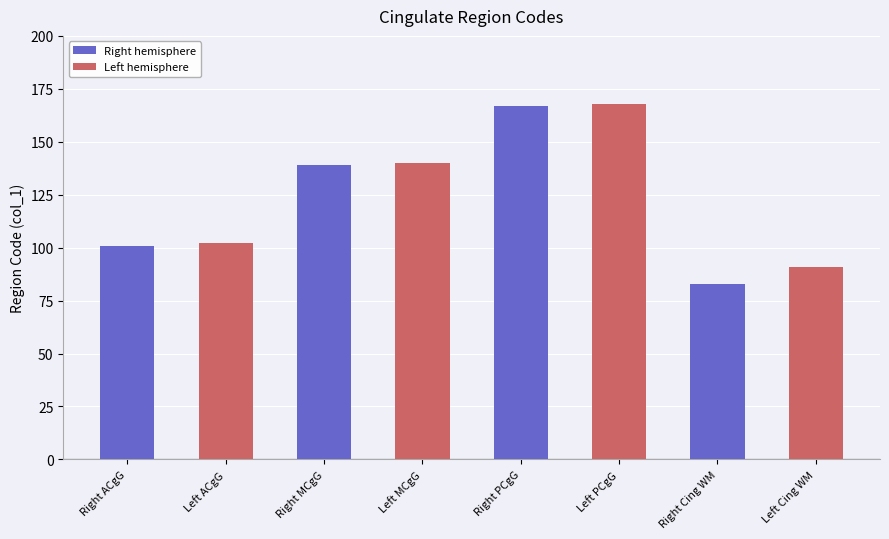

What is the change in value from Left PCgG to Left Cing WM?

-77